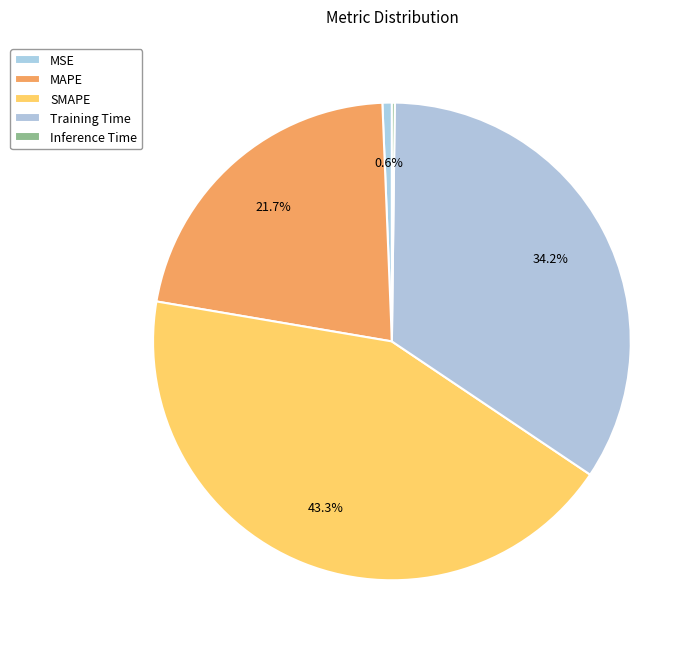

To the nearest percent, what is the difference between the MAPE and SMAPE slice percentages?

22%